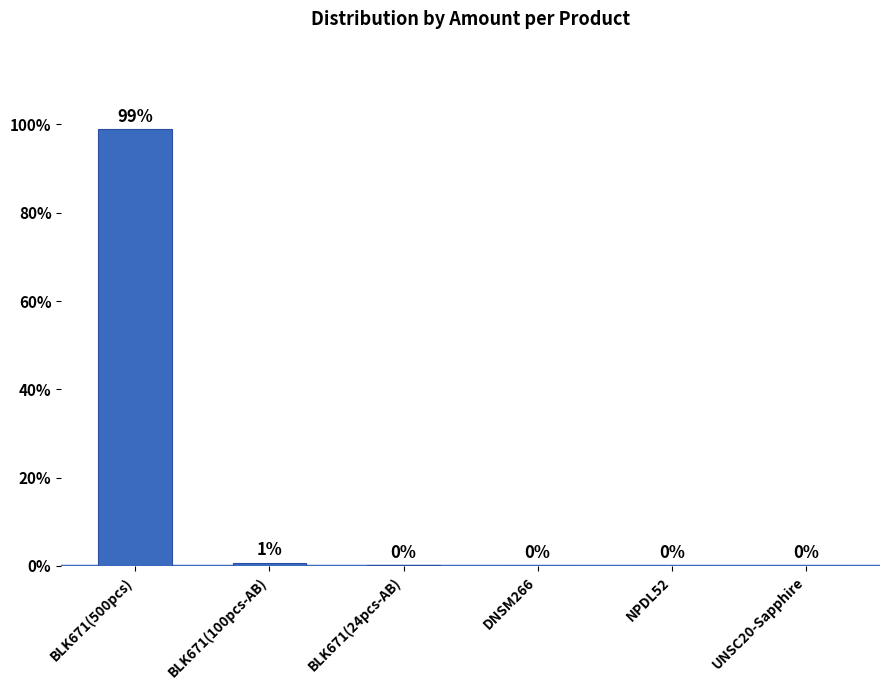

Which has a higher value, BLK671(24pcs-AB) or BLK671(500pcs)?

BLK671(500pcs)